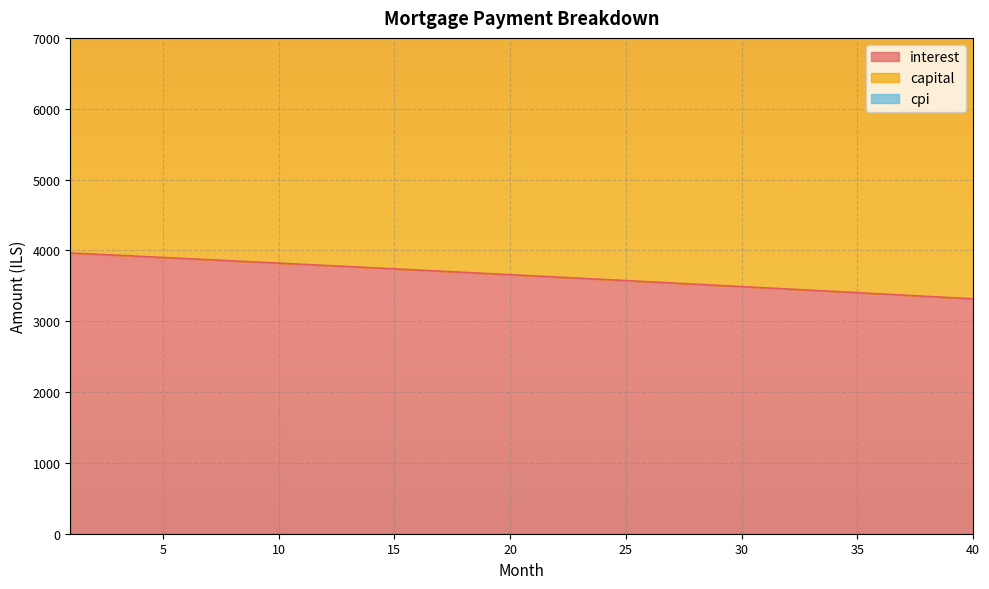

The cpi series shows 4678.3 at 24. True or false?

False